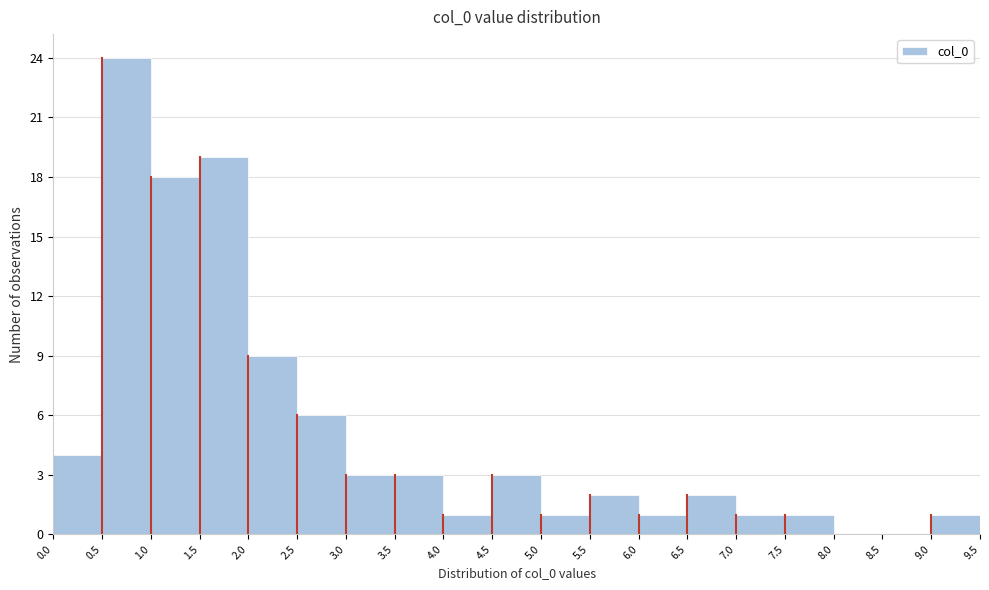

What is the height of the bar covering 0.5 to 1.0 on the x-axis? The values are not printed on the chart, so give them approximately, as read against the axis.

24